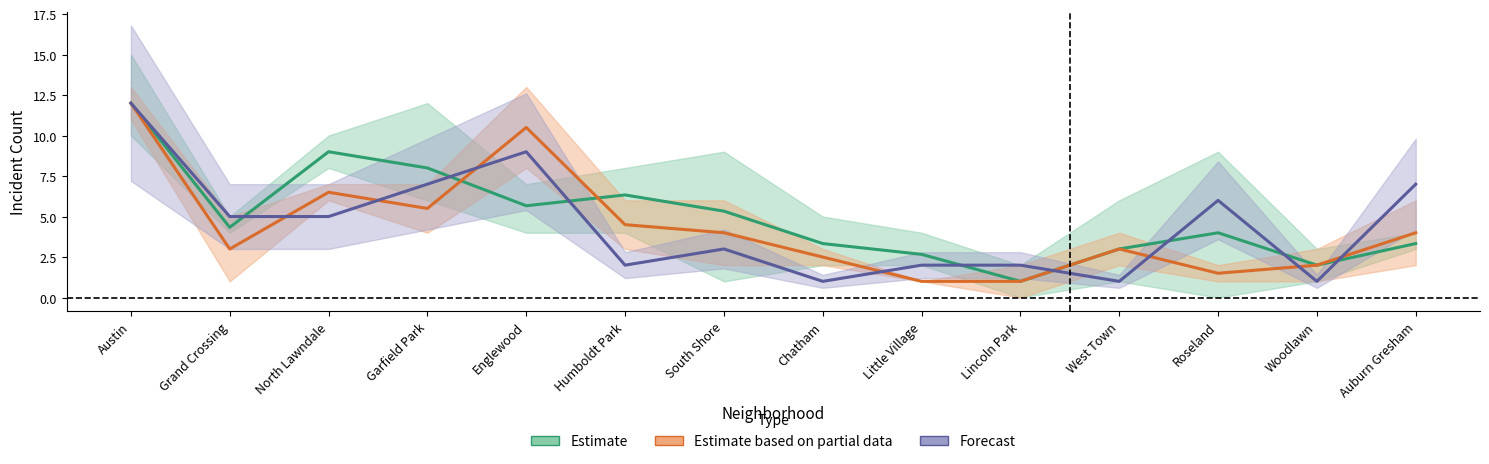

Between which two adjacent categories do Estimate based on partial data and Forecast first intersect?

Grand Crossing and North Lawndale